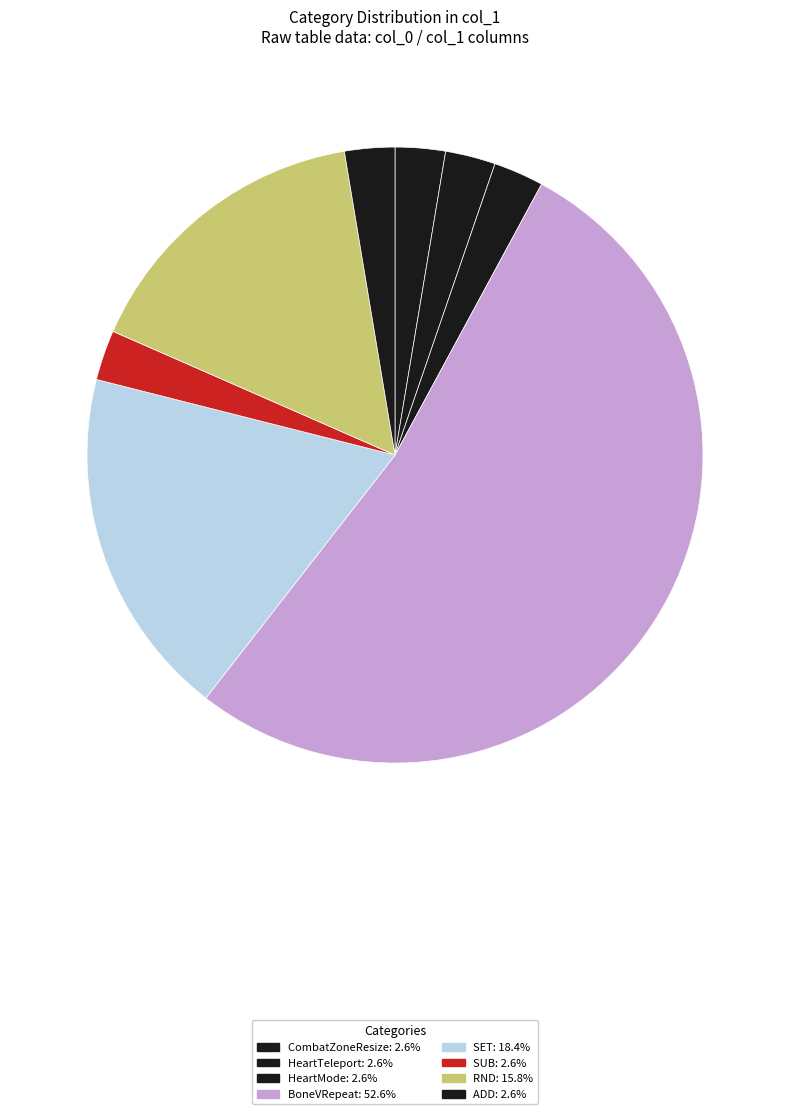

How many slices are in this pie chart?

8